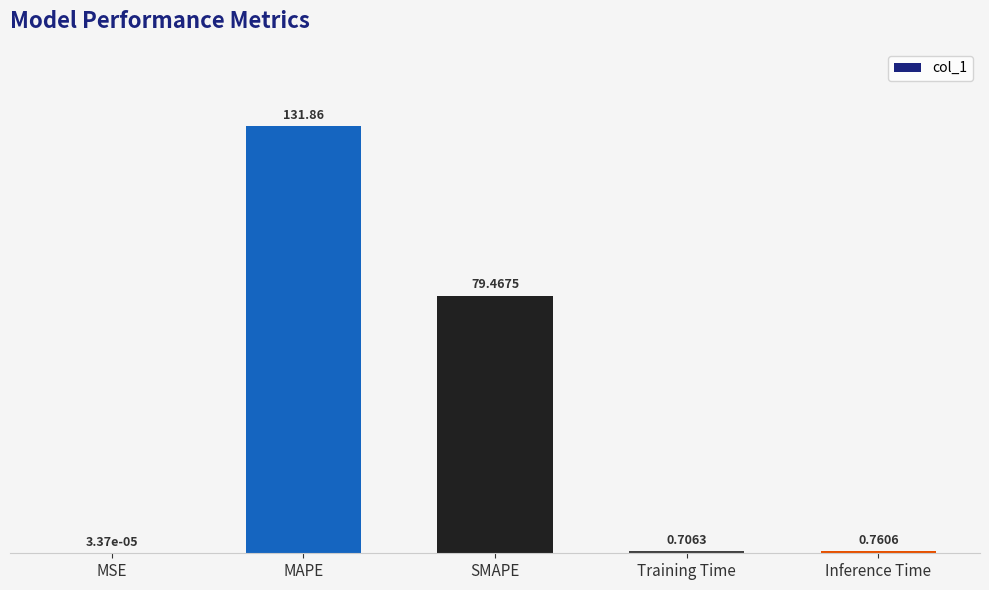

What is the greatest value displayed?

131.9